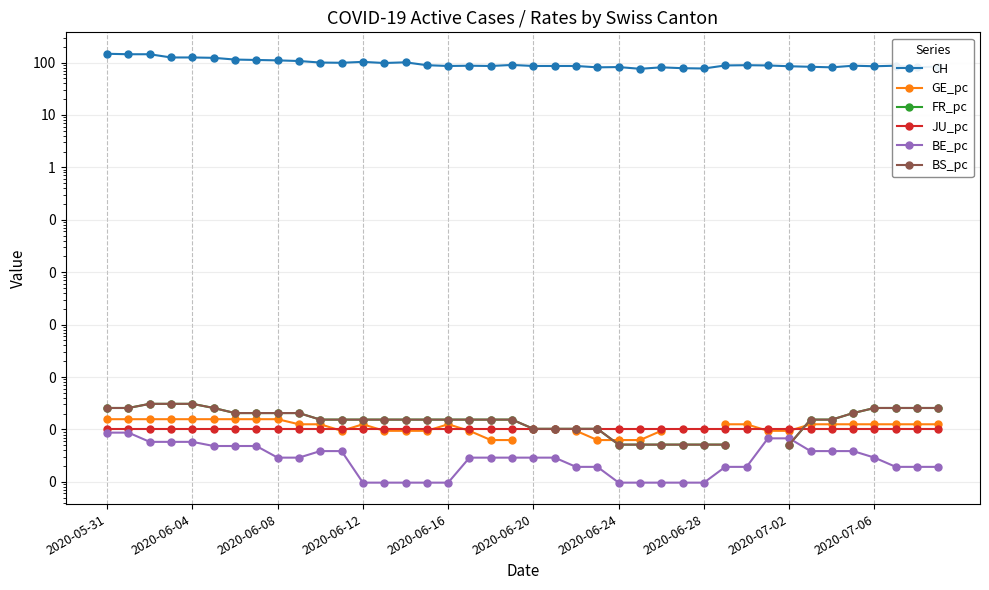

At which label does CH reach its peak?

2020-05-31